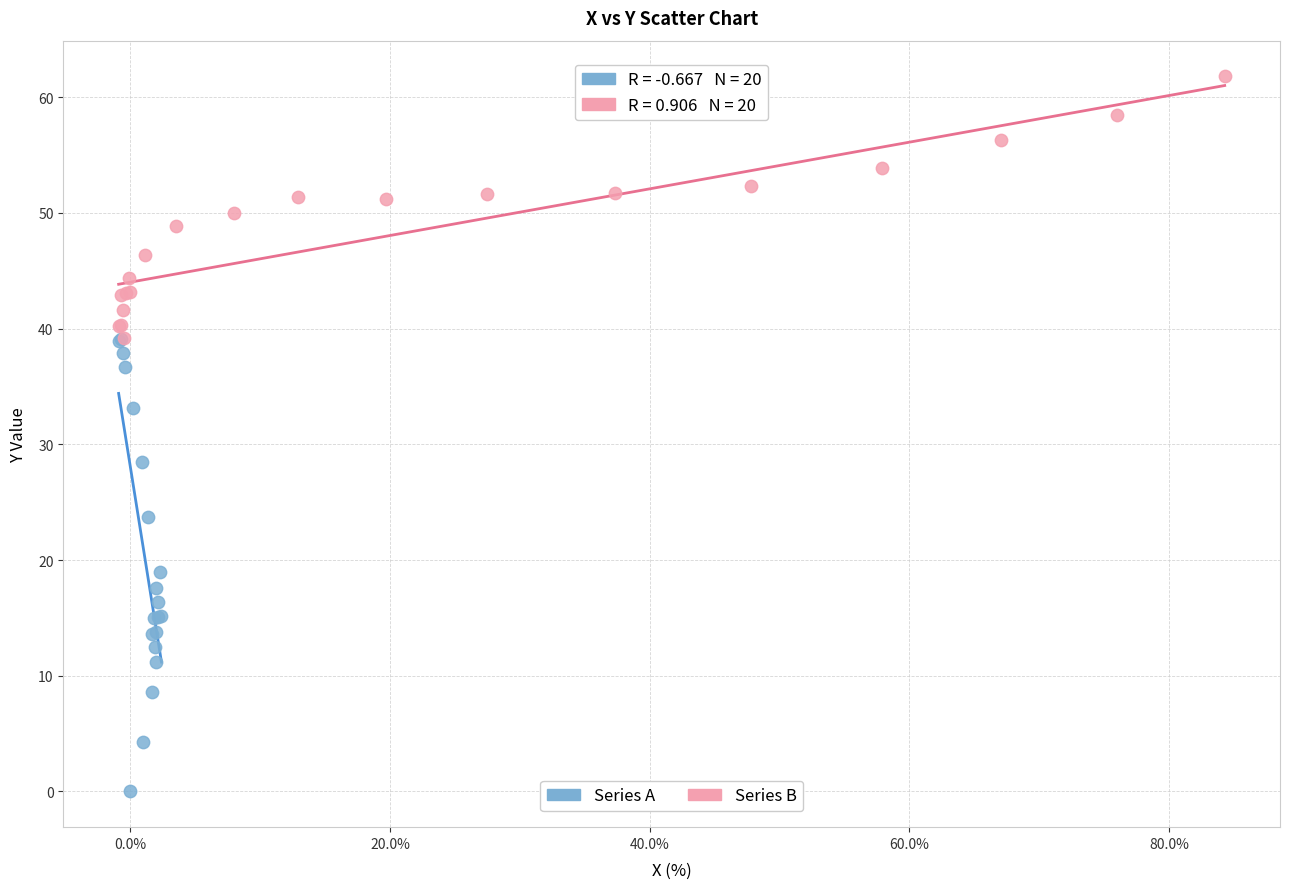

Which series contains the highest Y value?

Series B